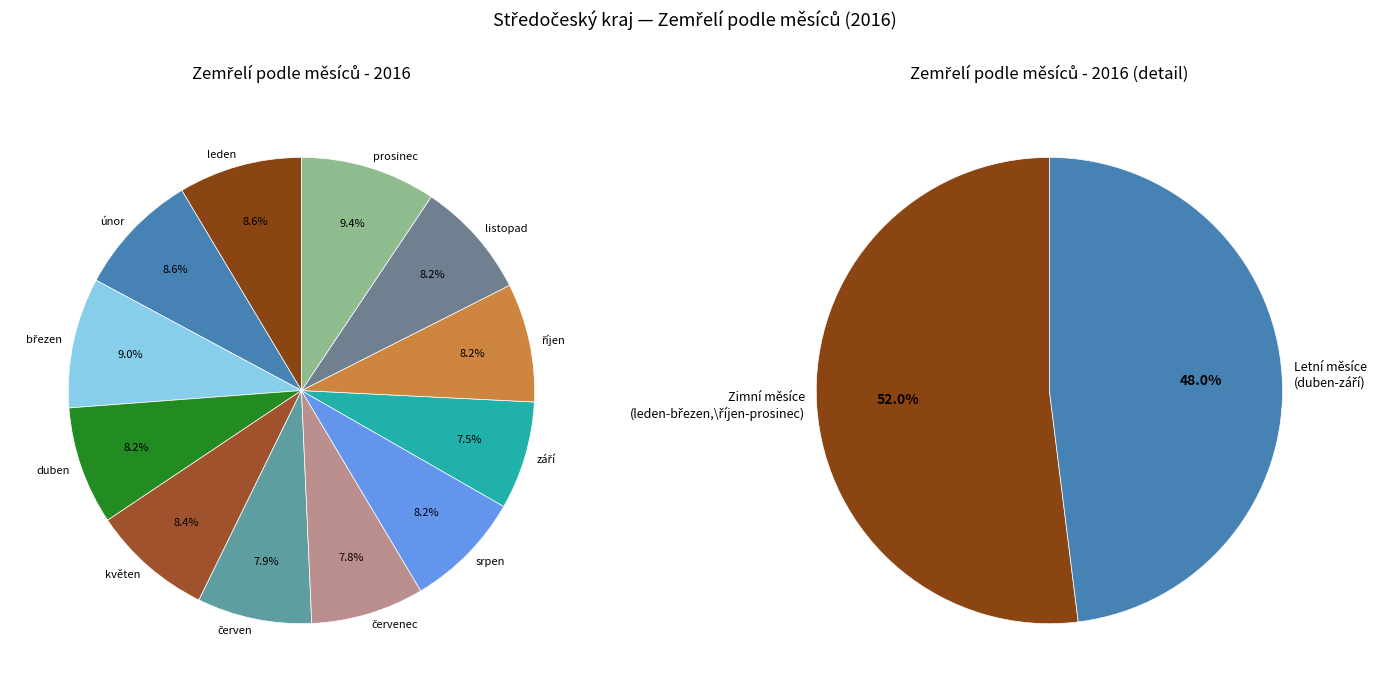

Approximately how many times larger is the value at leden compared to březen?

0.9